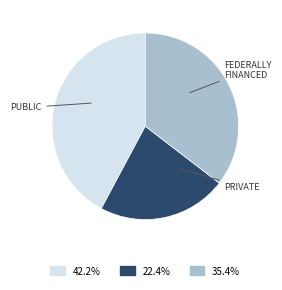

Does any single category account for the majority?

No